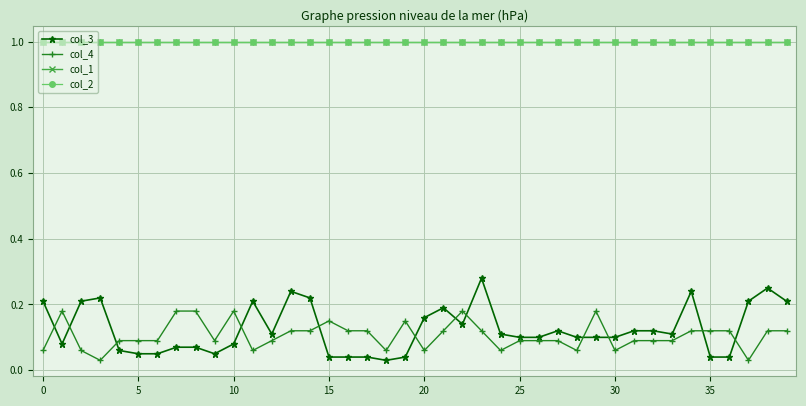

What is the sum of all col_4 values?

4.2